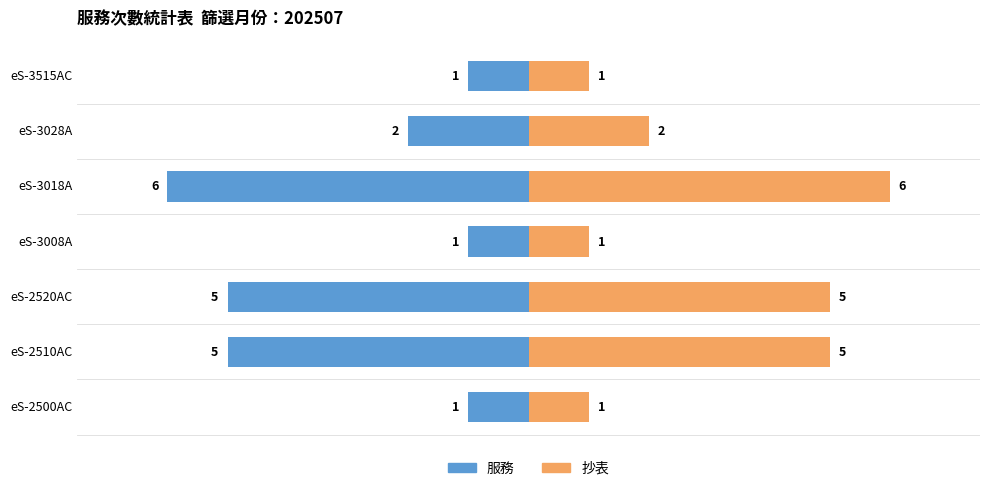

How many bars are there in each group?

2